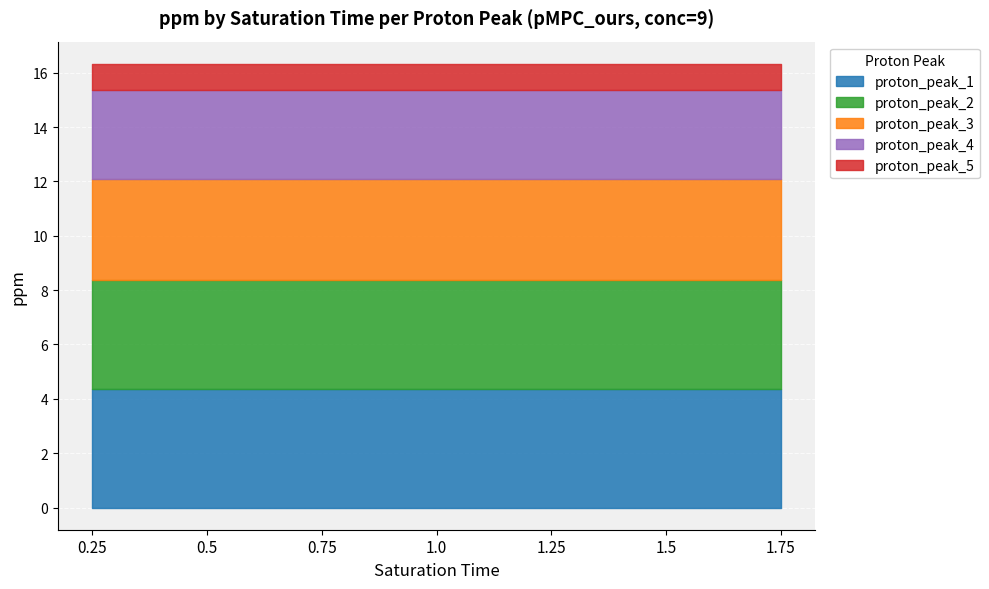

List the series in order of their peak value, highest first.

proton_peak_1, proton_peak_2, proton_peak_3, proton_peak_4, proton_peak_5